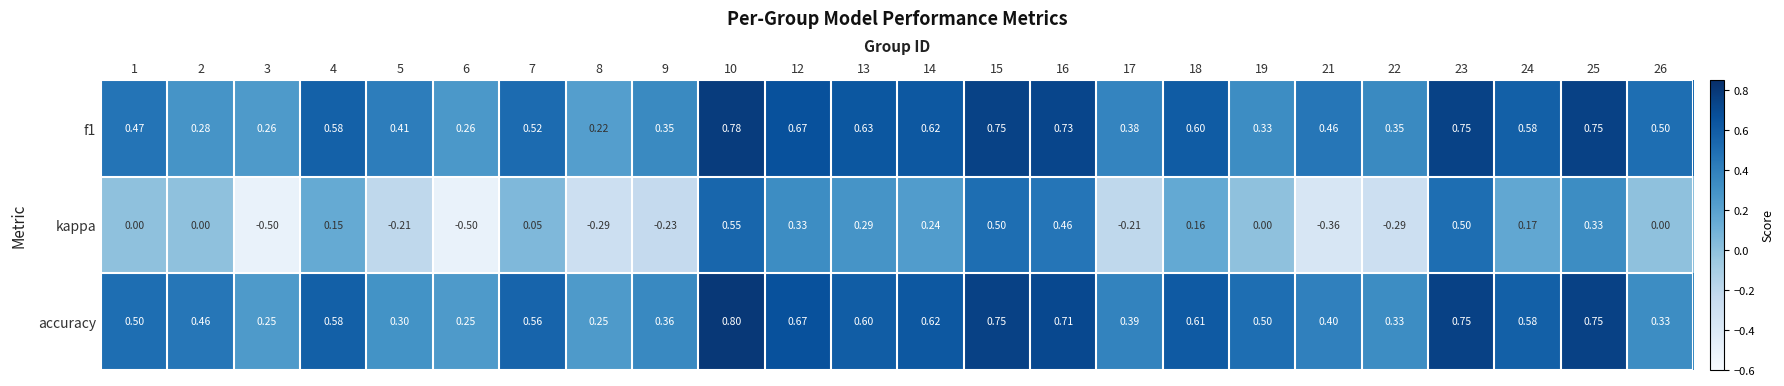

Which series has the largest total across all categories?

accuracy